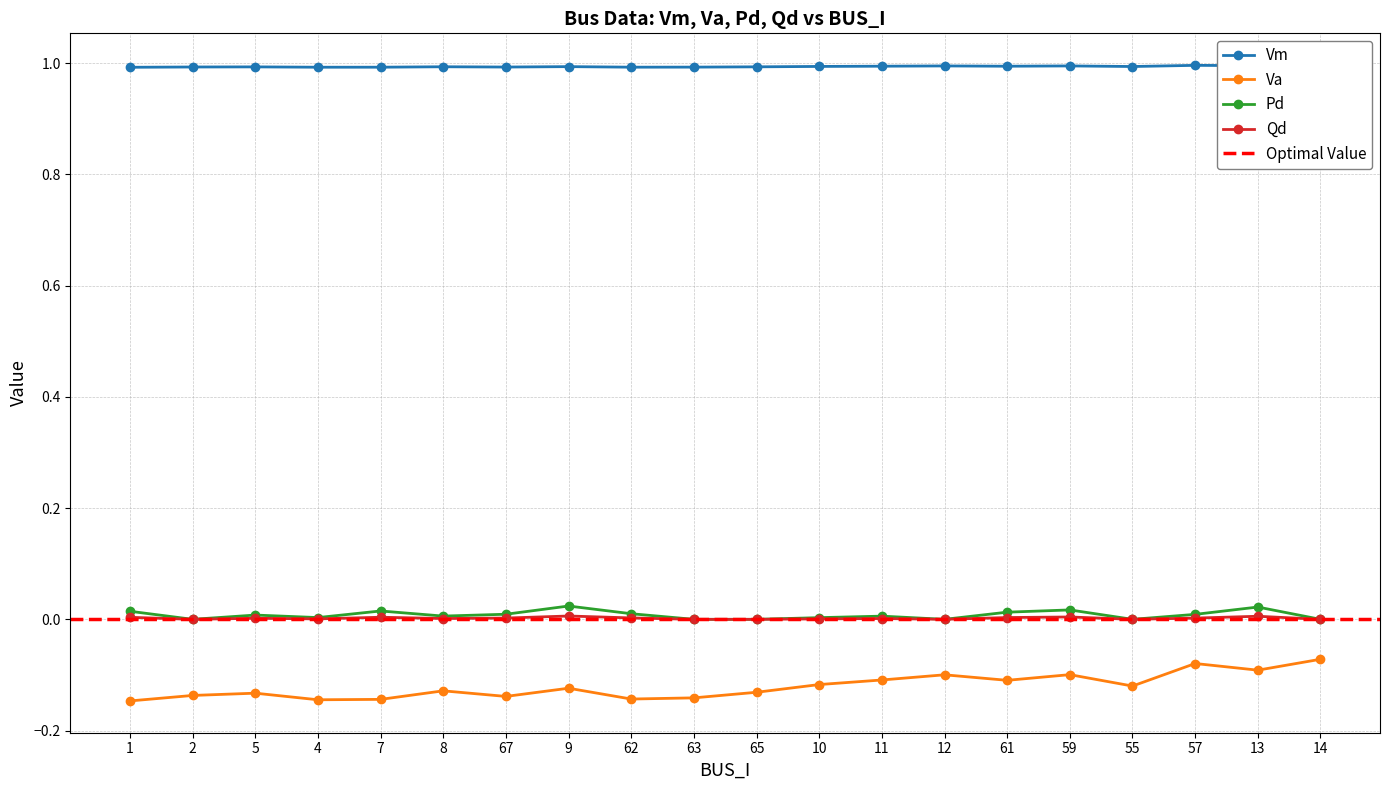

Reading right to left, extract all data points from this chart.

Vm: 14=1.0	13=1.0	57=1.0	55=1.0	59=1.0	61=1.0	12=1.0	11=1.0	10=1.0	65=1.0	63=1.0	62=1.0	9=1.0	67=1.0	8=1.0	7=1.0	4=1.0	5=1.0	2=1.0	1=1.0
Va: 14=-0.1	13=-0.1	57=-0.1	55=-0.1	59=-0.1	61=-0.1	12=-0.1	11=-0.1	10=-0.1	65=-0.1	63=-0.1	62=-0.1	9=-0.1	67=-0.1	8=-0.1	7=-0.1	4=-0.1	5=-0.1	2=-0.1	1=-0.1
Pd: 14=0.0	13=0.0	57=0.0	55=0.0	59=0.0	61=0.0	12=0.0	11=0.0	10=0.0	65=0.0	63=0.0	62=0.0	9=0.0	67=0.0	8=0.0	7=0.0	4=0.0	5=0.0	2=0.0	1=0.0
Qd: 14=0.0	13=0.0	57=0.0	55=0.0	59=0.0	61=0.0	12=0.0	11=0.0	10=0.0	65=0.0	63=0.0	62=0.0	9=0.0	67=0.0	8=0.0	7=0.0	4=0.0	5=0.0	2=0.0	1=0.0